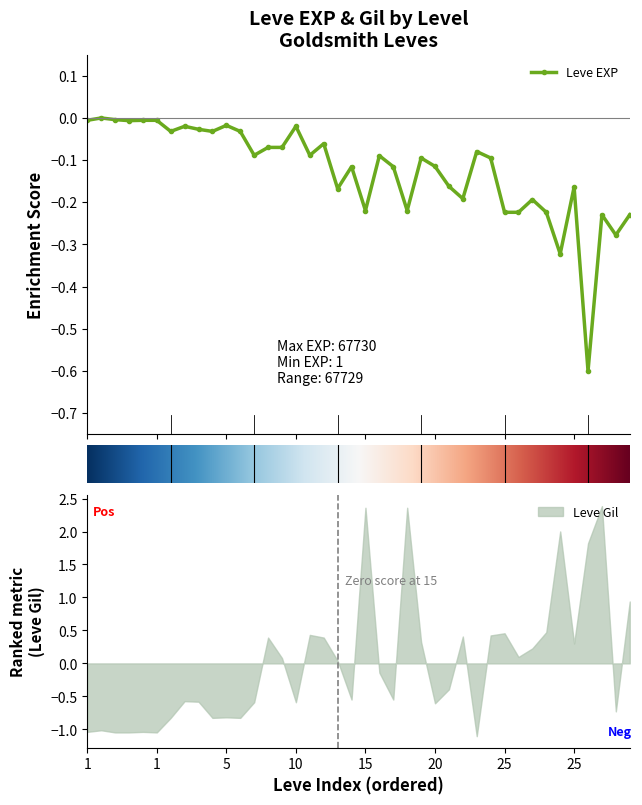

Where do Leve Gil and Leve EXP first cross each other?

10 and 10